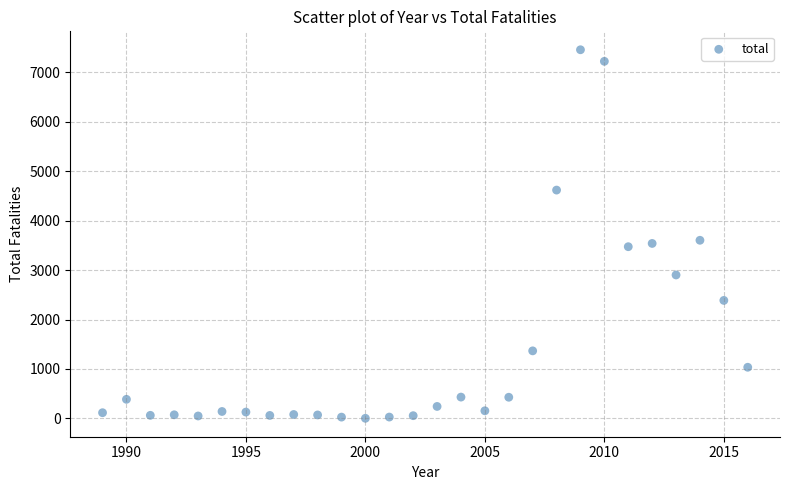

What is the range of Y values (max minus min)?

7459